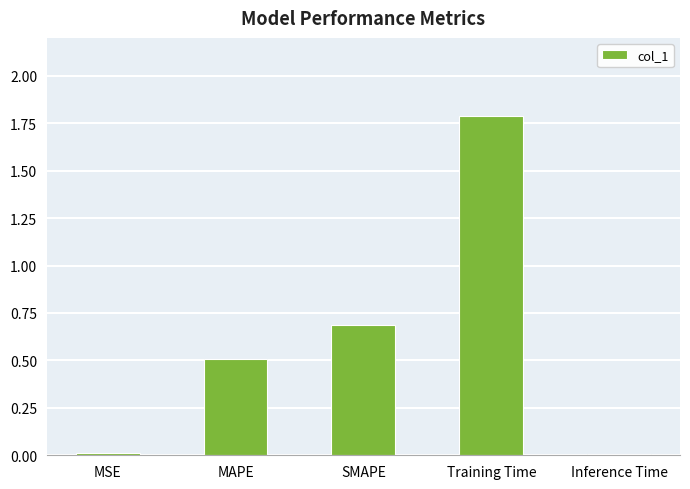

What is the difference between the maximum and minimum values?

1.8